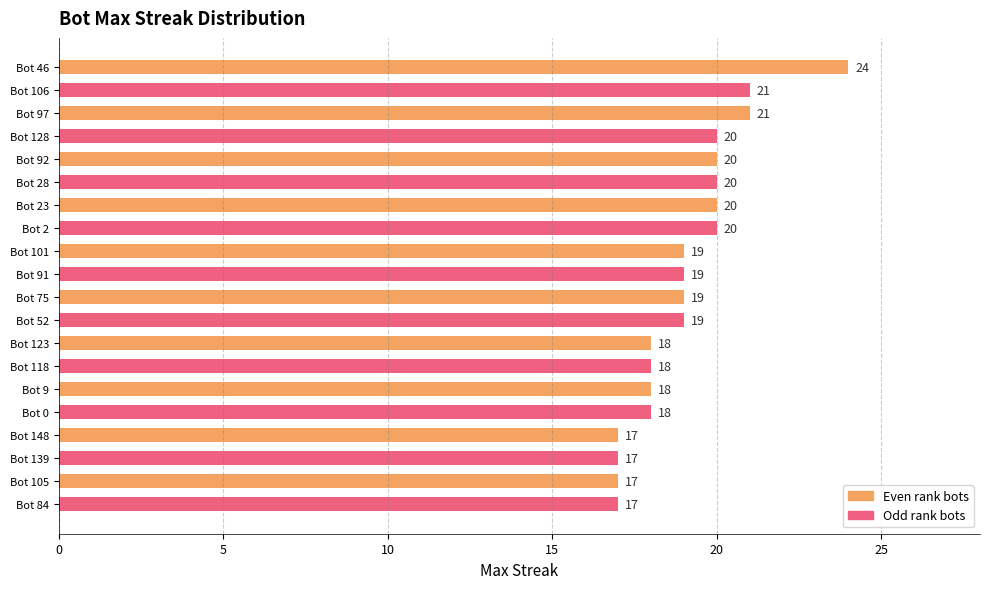

Which label corresponds to the largest value in the chart?

Bot 46